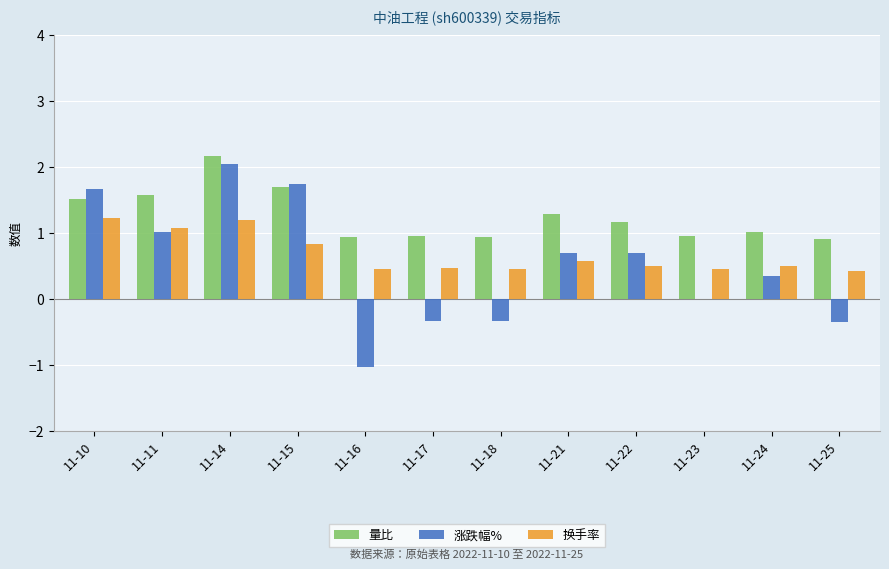

The 量比 series shows 1.5 at 11-10. True or false?

True